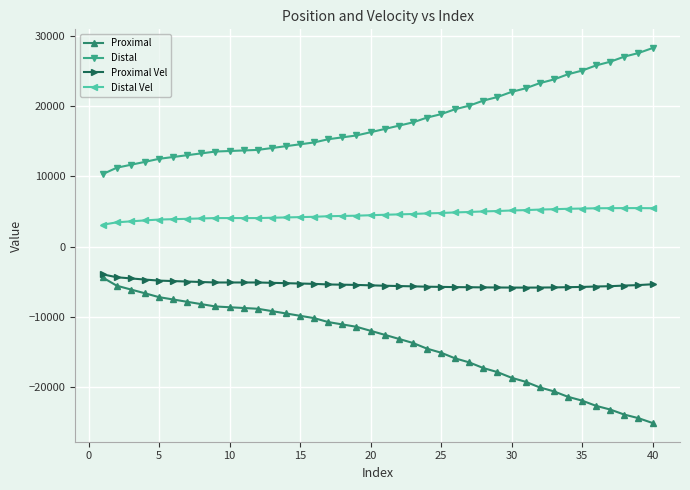

True or false: Distal and Distal Vel cross at least once.

False